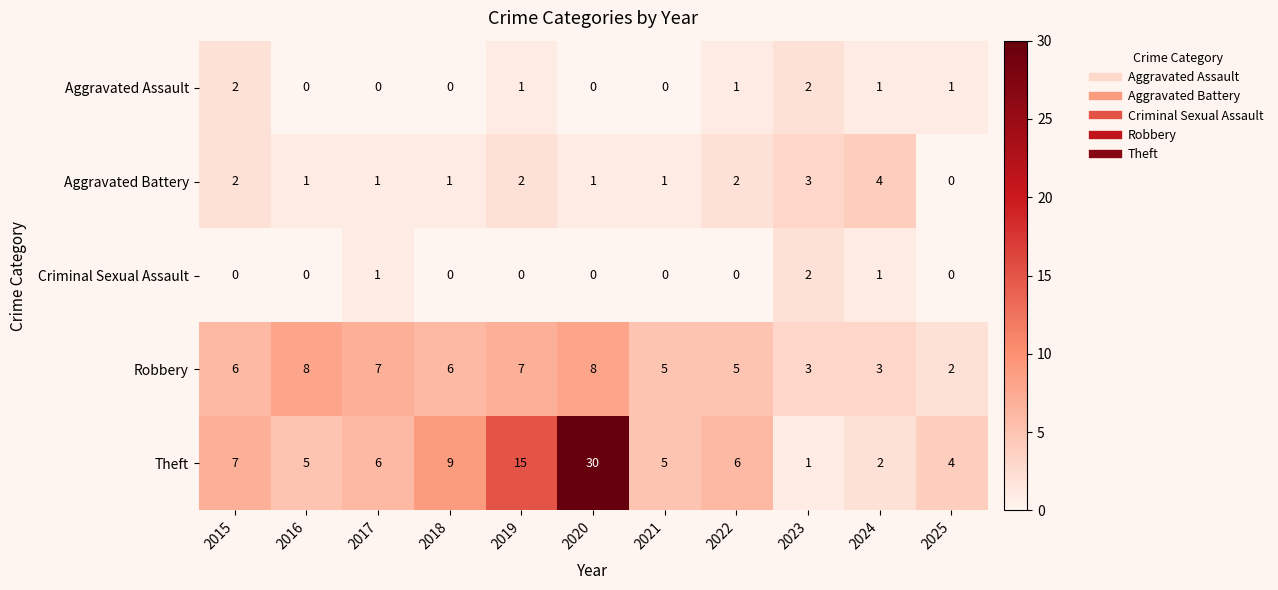

What is the average value of the Theft series?

8